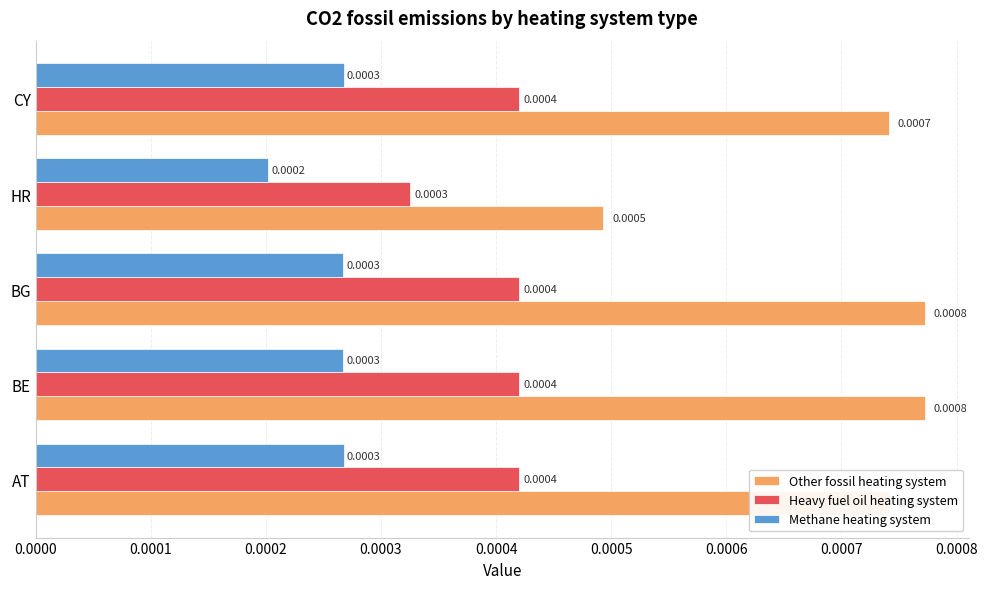

At how many categories does at least one series exceed 0?

5